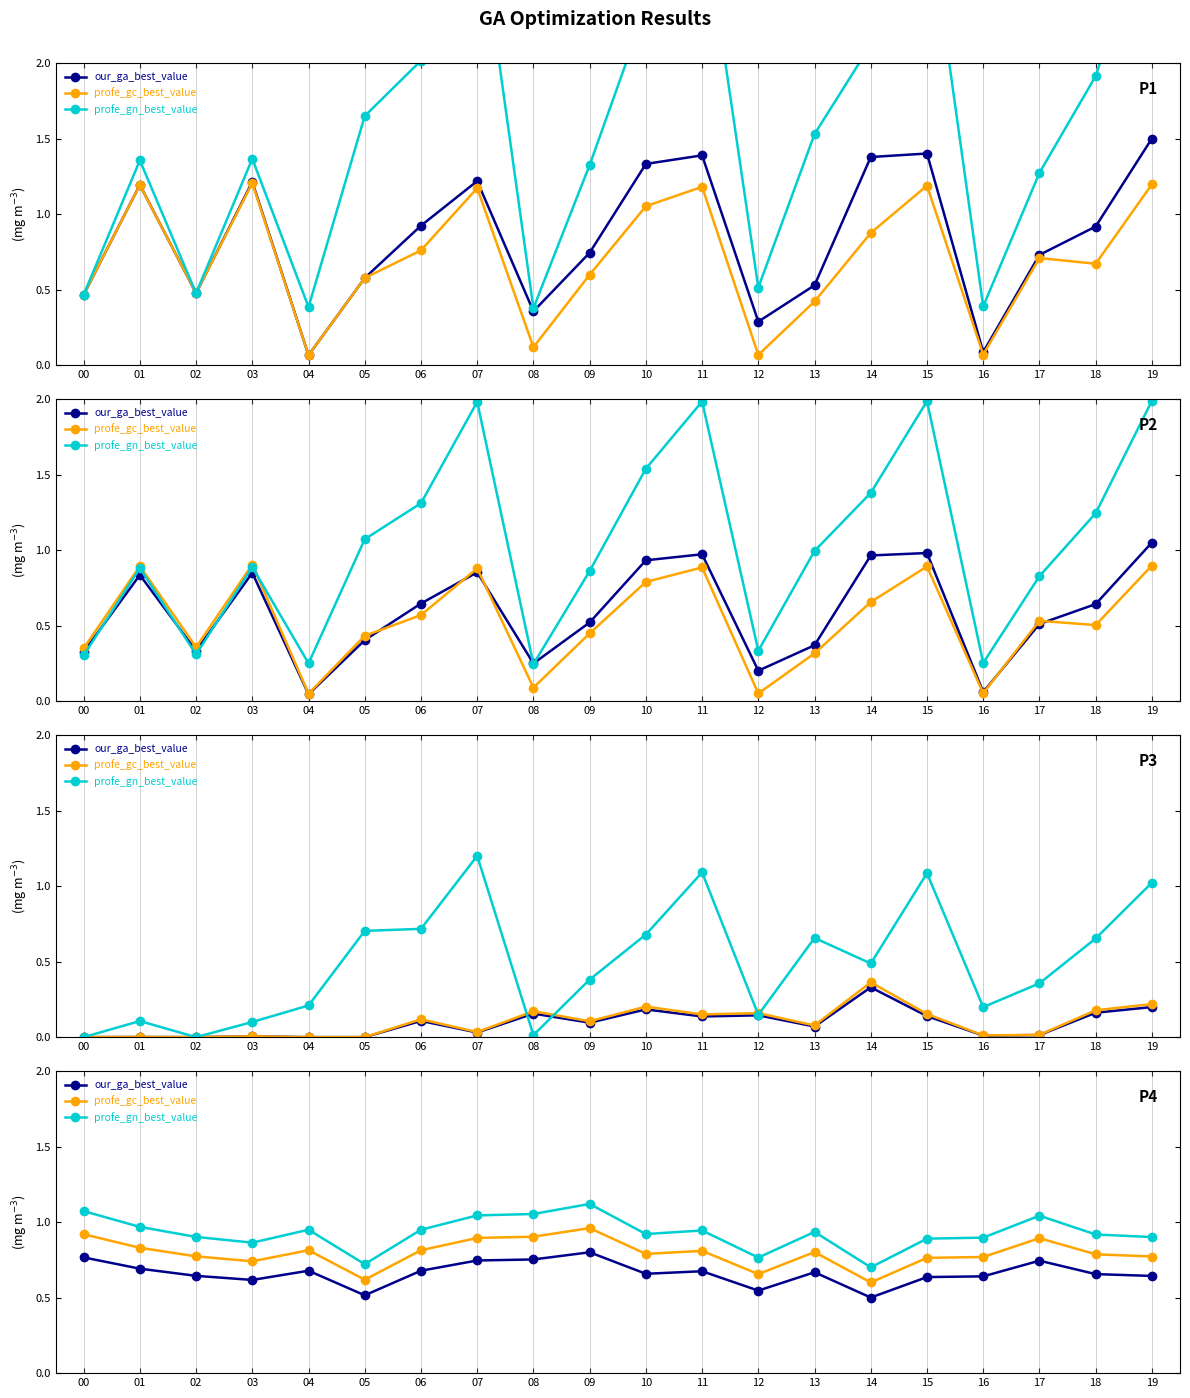

What is the difference between the highest and lowest values at 19?

0.3